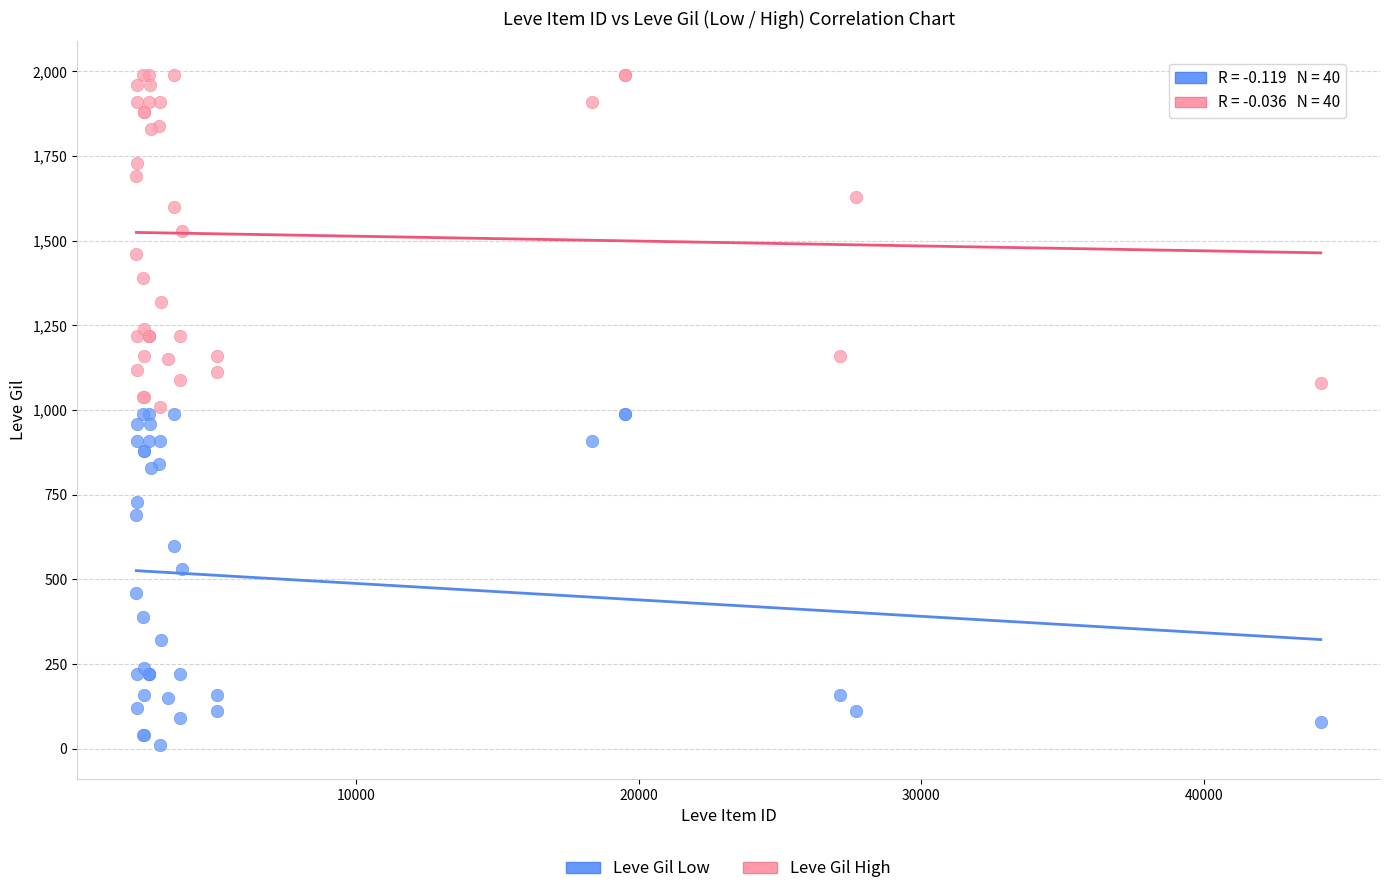

What are all the series names shown in the legend?

Leve Gil Low, Leve Gil High